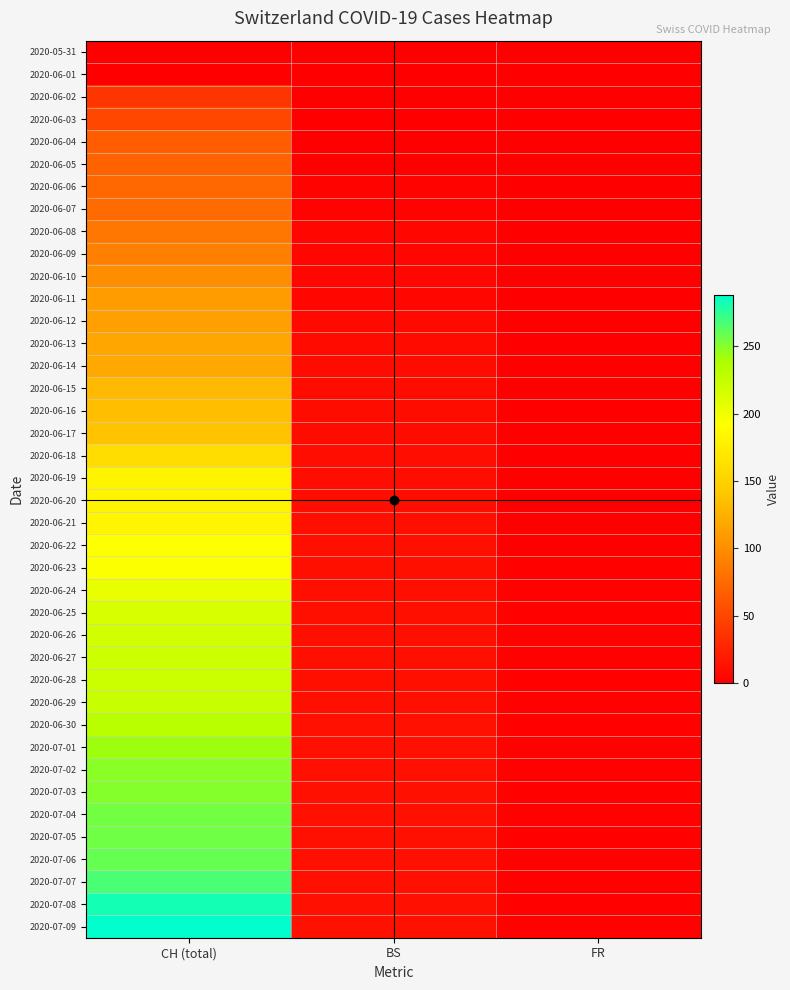

Which series has the largest total across all categories?

2020-07-09